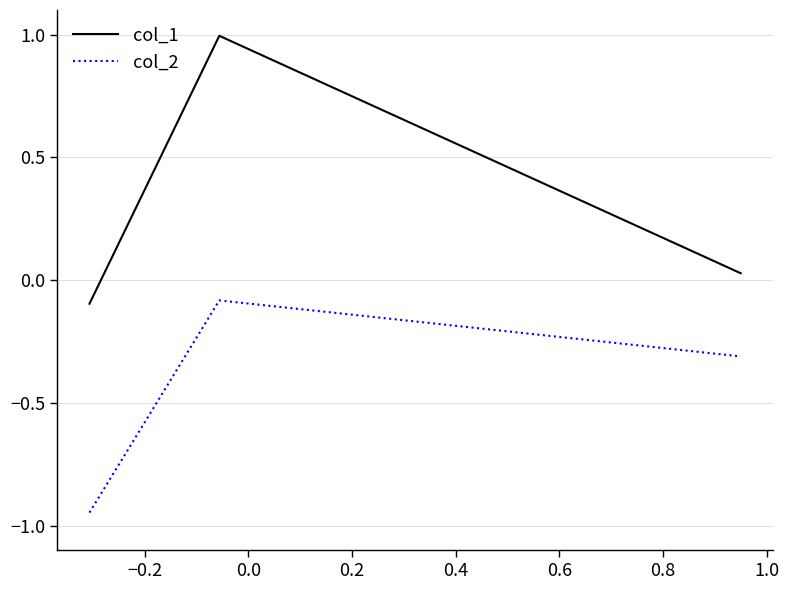

Does the chart display data point markers on the line(s)?

No